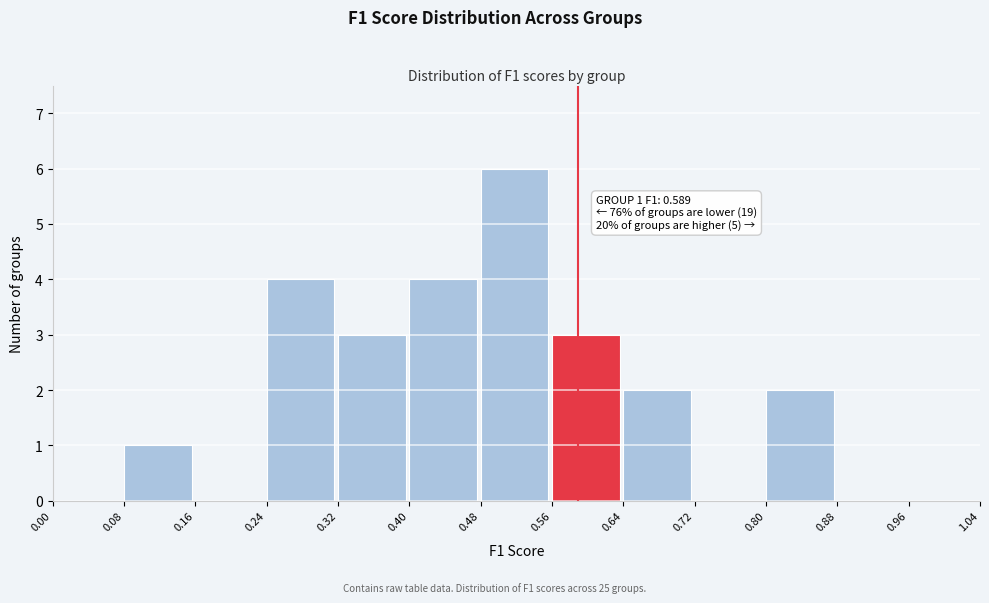

Which range on the x-axis has the tallest bar?

0.48 to 0.56